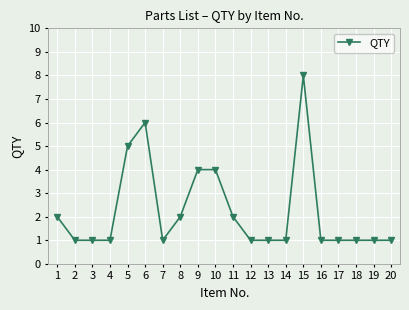

True or false: the data shows 2 at 10.

False